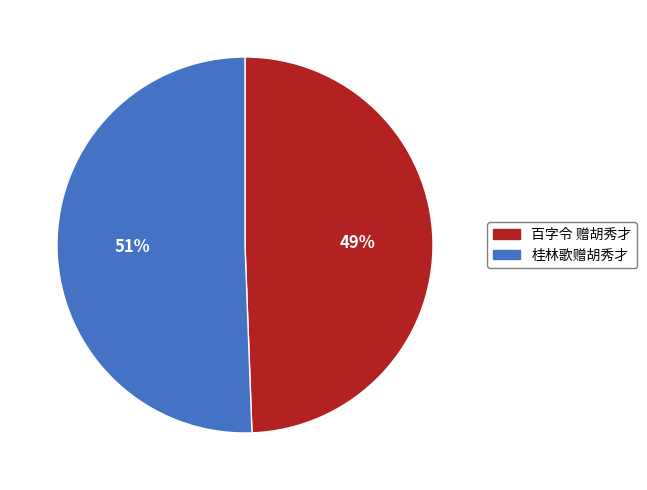

Which has a higher value, 桂林歌赠胡秀才 or 百字令 赠胡秀才?

桂林歌赠胡秀才